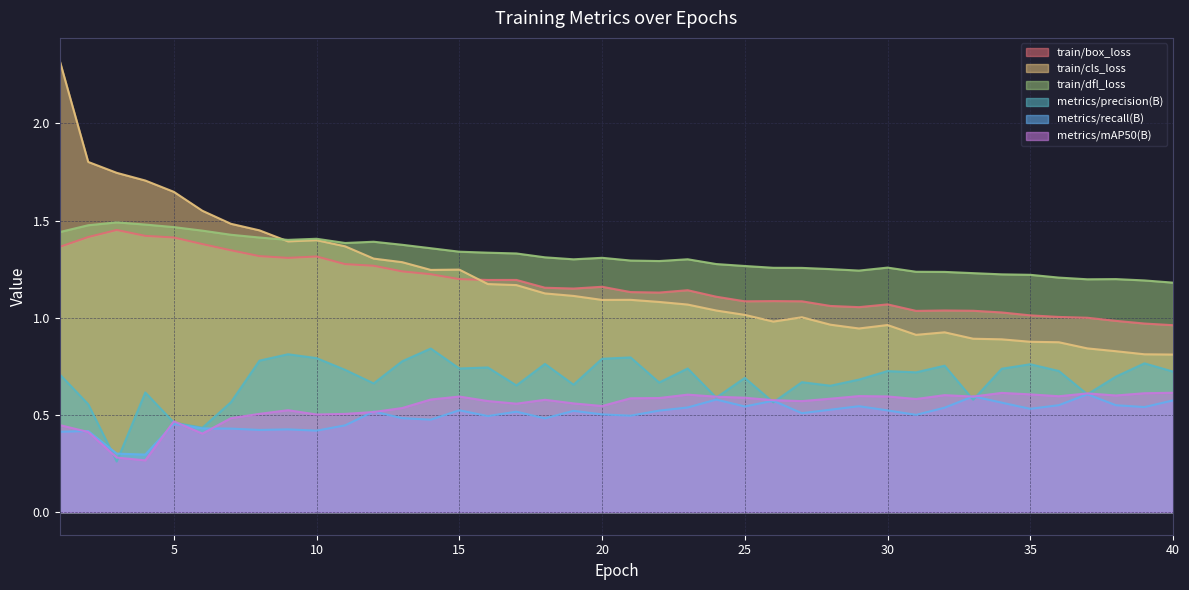

What is the sum of the train/dfl_loss values at 25 and 23?

2.6